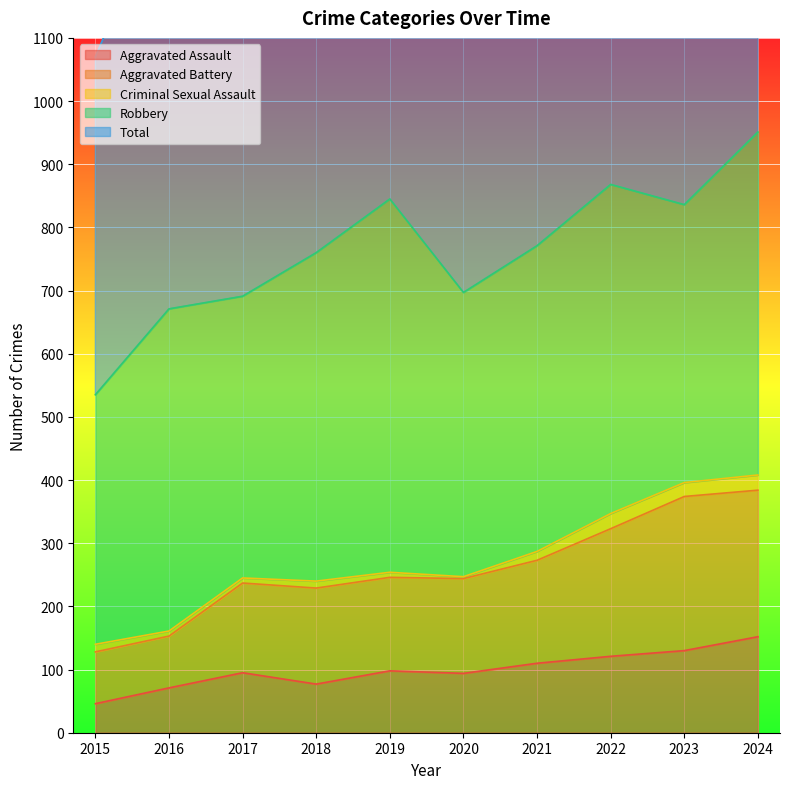

How many interior local peaks does the Total series have?

2